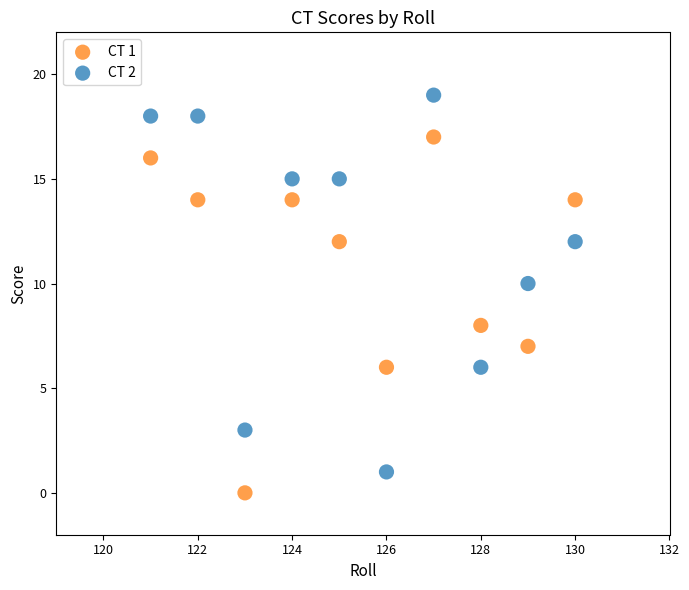

Which series has the widest spread of Y values?

CT 2